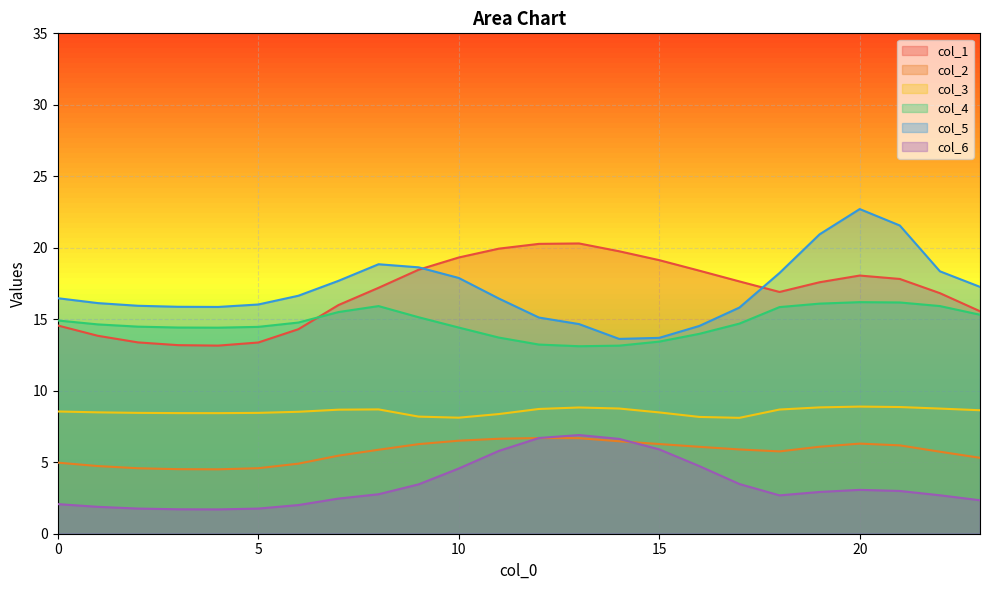

What is the value of the col_1 point at the 13th from the left?

20.3